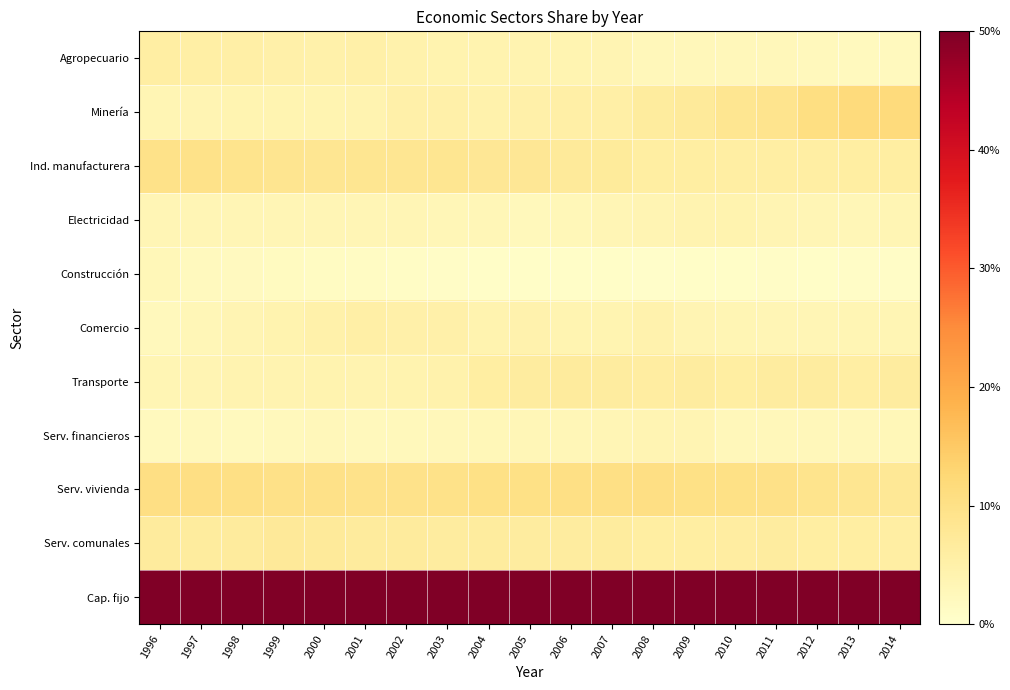

Reading left to right, what are all the values shown in this chart?

Agropecuario: 1996=0.1	1997=0.1	1998=0.1	1999=0.1	2000=0.0	2001=0.1	2002=0.0	2003=0.0	2004=0.0	2005=0.0	2006=0.0	2007=0.0	2008=0.0	2009=0.0	2010=0.0	2011=0.0	2012=0.0	2013=0.0	2014=0.0
Minería: 1996=0.0	1997=0.0	1998=0.0	1999=0.0	2000=0.0	2001=0.0	2002=0.0	2003=0.0	2004=0.0	2005=0.0	2006=0.1	2007=0.1	2008=0.1	2009=0.1	2010=0.1	2011=0.1	2012=0.1	2013=0.1	2014=0.1
Ind. manufacturera: 1996=0.1	1997=0.1	1998=0.1	1999=0.1	2000=0.1	2001=0.1	2002=0.1	2003=0.1	2004=0.1	2005=0.1	2006=0.1	2007=0.1	2008=0.1	2009=0.1	2010=0.1	2011=0.1	2012=0.1	2013=0.1	2014=0.1
Electricidad: 1996=0.0	1997=0.0	1998=0.0	1999=0.0	2000=0.0	2001=0.0	2002=0.0	2003=0.0	2004=0.0	2005=0.0	2006=0.0	2007=0.0	2008=0.0	2009=0.0	2010=0.0	2011=0.0	2012=0.0	2013=0.0	2014=0.0
Construcción: 1996=0.0	1997=0.0	1998=0.0	1999=0.0	2000=0.0	2001=0.0	2002=0.0	2003=0.0	2004=0.0	2005=0.0	2006=0.0	2007=0.0	2008=0.0	2009=0.0	2010=0.0	2011=0.0	2012=0.0	2013=0.0	2014=0.0
Comercio: 1996=0.0	1997=0.0	1998=0.0	1999=0.0	2000=0.0	2001=0.1	2002=0.0	2003=0.0	2004=0.0	2005=0.0	2006=0.0	2007=0.0	2008=0.0	2009=0.0	2010=0.0	2011=0.0	2012=0.0	2013=0.0	2014=0.0
Transporte: 1996=0.0	1997=0.0	1998=0.0	1999=0.0	2000=0.0	2001=0.0	2002=0.0	2003=0.0	2004=0.1	2005=0.1	2006=0.1	2007=0.1	2008=0.1	2009=0.1	2010=0.1	2011=0.1	2012=0.1	2013=0.1	2014=0.1
Serv. financieros: 1996=0.0	1997=0.0	1998=0.0	1999=0.0	2000=0.0	2001=0.0	2002=0.0	2003=0.0	2004=0.0	2005=0.0	2006=0.0	2007=0.0	2008=0.0	2009=0.0	2010=0.0	2011=0.0	2012=0.0	2013=0.0	2014=0.0
Serv. vivienda: 1996=0.1	1997=0.1	1998=0.1	1999=0.1	2000=0.1	2001=0.1	2002=0.1	2003=0.1	2004=0.1	2005=0.1	2006=0.1	2007=0.1	2008=0.1	2009=0.1	2010=0.1	2011=0.1	2012=0.1	2013=0.1	2014=0.1
Serv. comunales: 1996=0.1	1997=0.1	1998=0.1	1999=0.1	2000=0.1	2001=0.1	2002=0.1	2003=0.1	2004=0.1	2005=0.1	2006=0.1	2007=0.1	2008=0.1	2009=0.1	2010=0.1	2011=0.1	2012=0.1	2013=0.1	2014=0.1
Cap. fijo: 1996=0.5	1997=0.5	1998=0.5	1999=0.5	2000=0.5	2001=0.5	2002=0.5	2003=0.5	2004=0.5	2005=0.5	2006=0.5	2007=0.5	2008=0.5	2009=0.5	2010=0.5	2011=0.5	2012=0.5	2013=0.5	2014=0.5